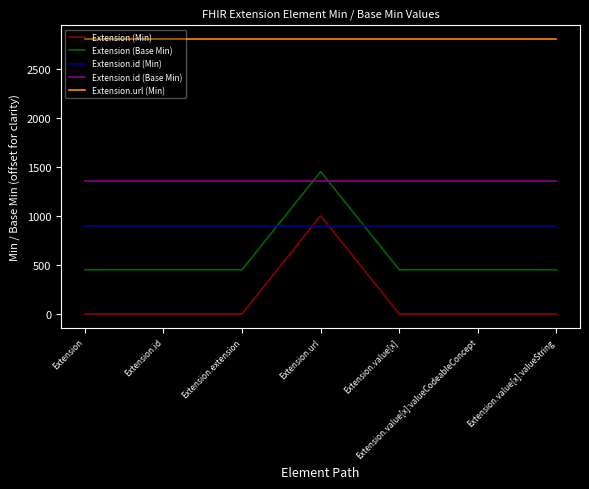

Read the Extension.id (Base Min) value at Extension.value[x]:valueCodeableConcept.

1350